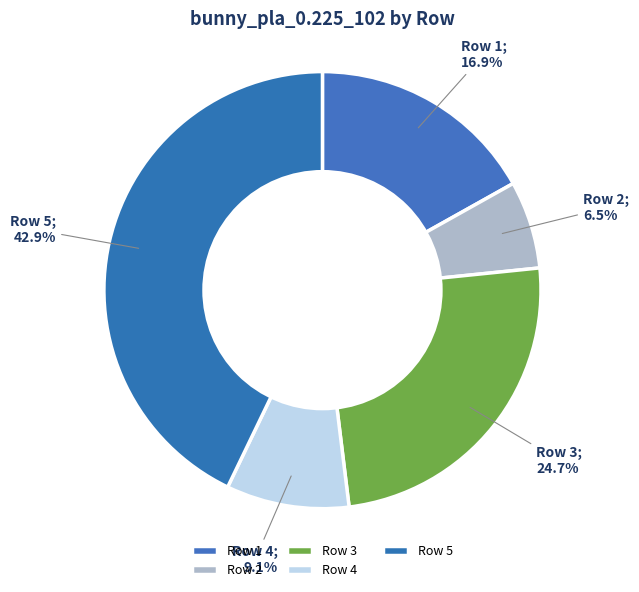

Approximately how many times larger is the value at Row 4 compared to Row 3?

0.4